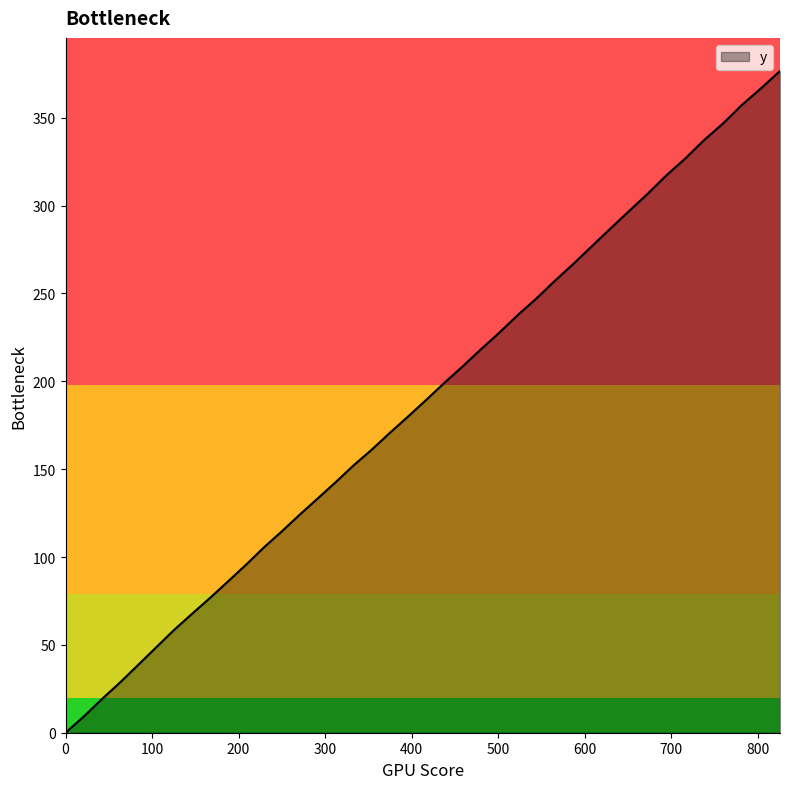

What is the maximum value shown in the chart?

376.6